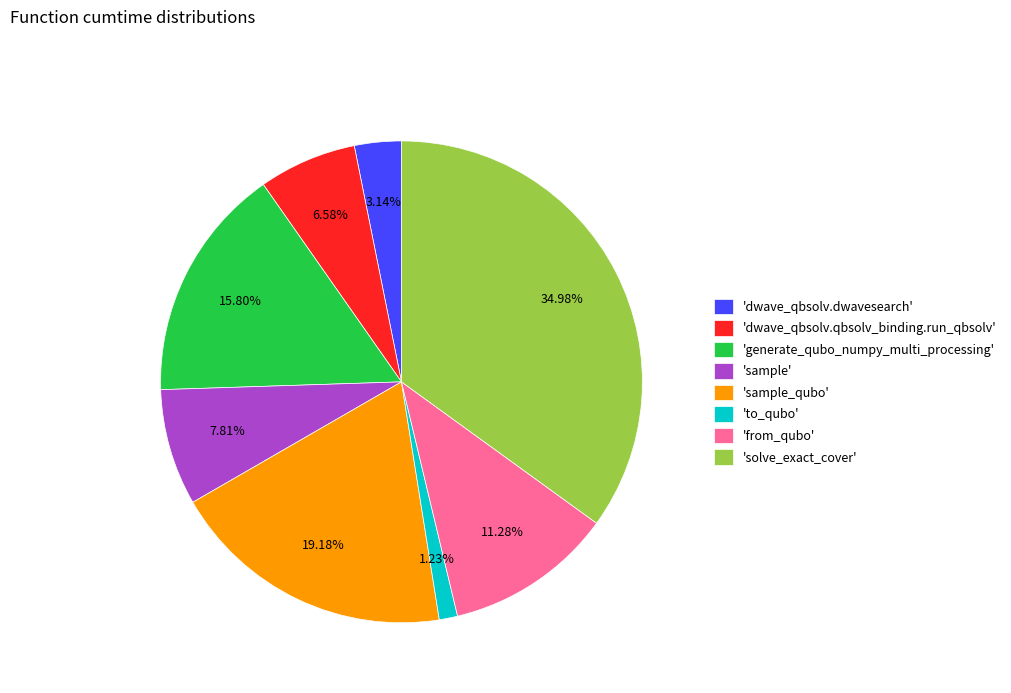

Is the sum of 'solve_exact_cover' and 'sample' greater than half?

No